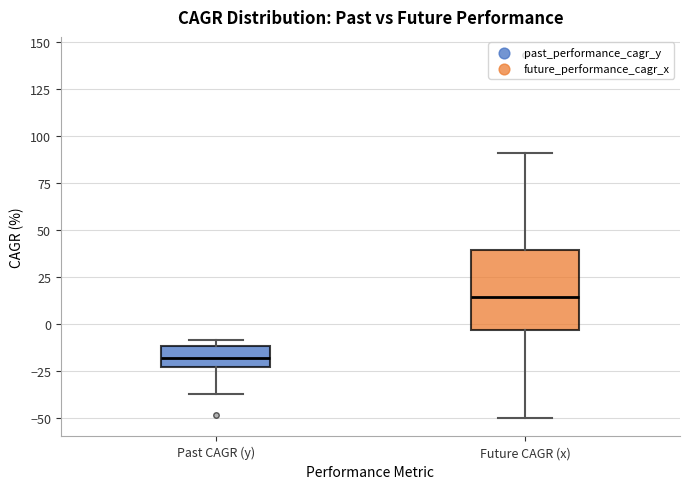

Reading left to right, read every box against the y-axis: the position of its median line, the range the box covers, and the ends of its whiskers. The values are not printed on the chart, so give them approximately, as read against the axis.

Past CAGR (y): median -20, box -25 to -10, whiskers -40 to -10 (just above the box's upper edge)
Future CAGR (x): median 15, box -5 to 40, whiskers -50 to 90